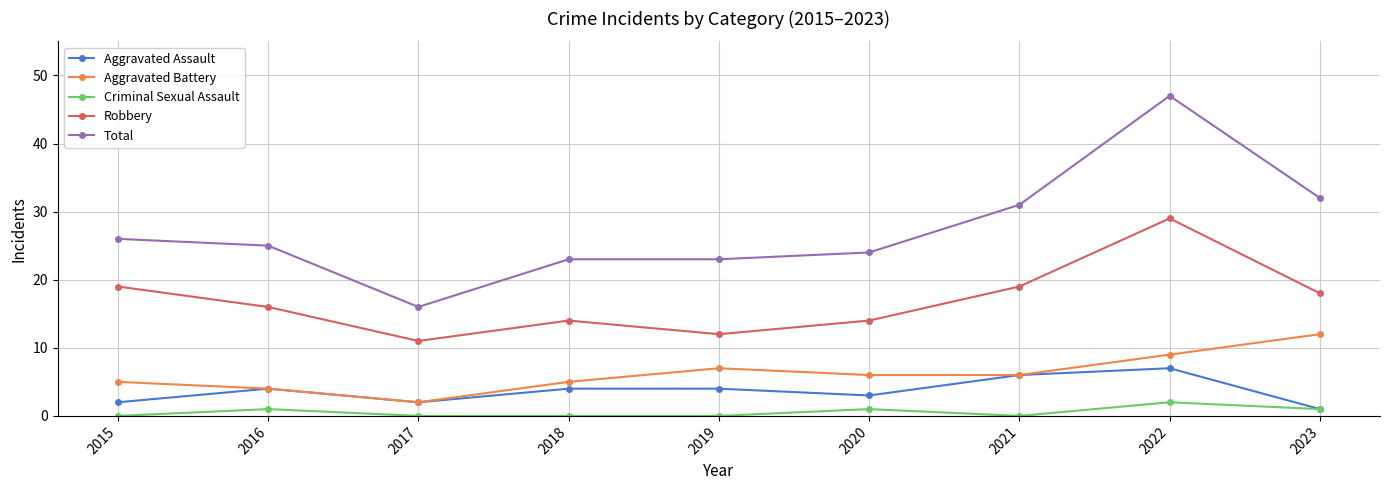

What is the spread (max minus min) of values at 2019?

23